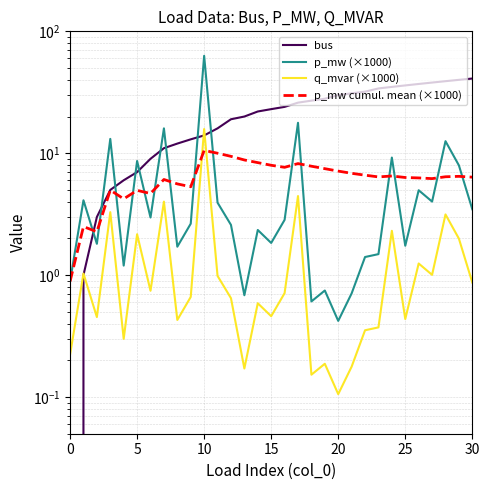

What is the label of the 16th point from the left?

15